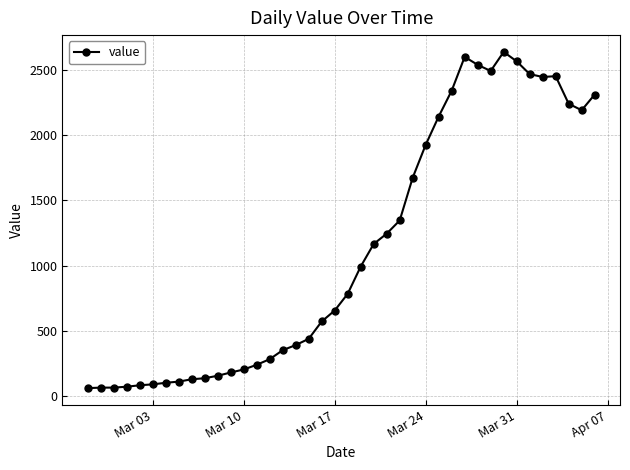

How many values are below 784?

20